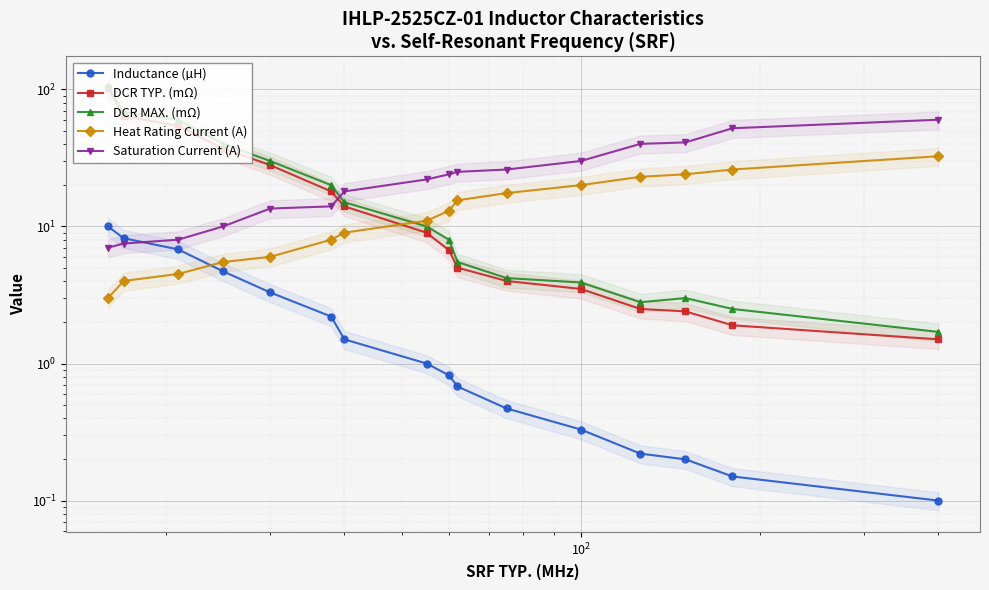

Count the number of data series in this chart.

5